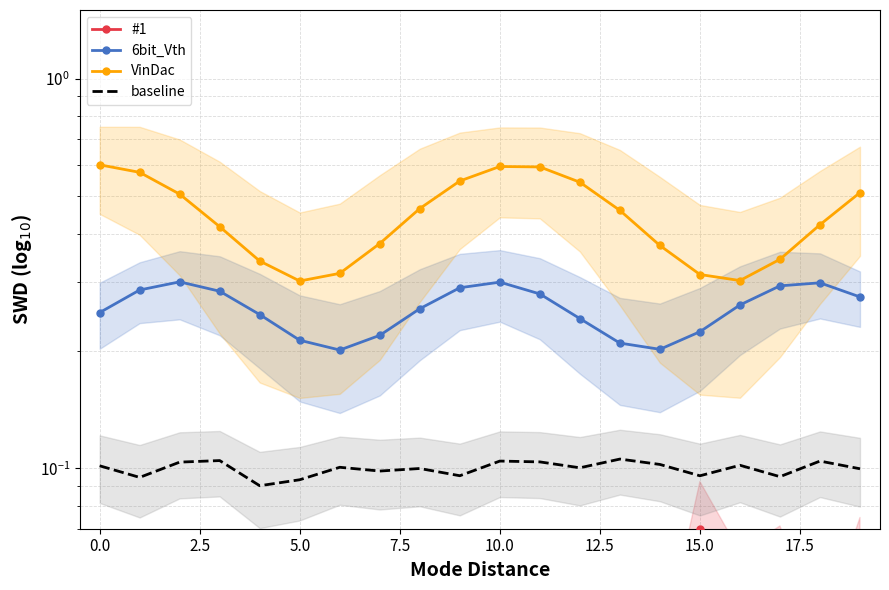

The 6bit_Vth series shows 0.2 at 18. True or false?

False